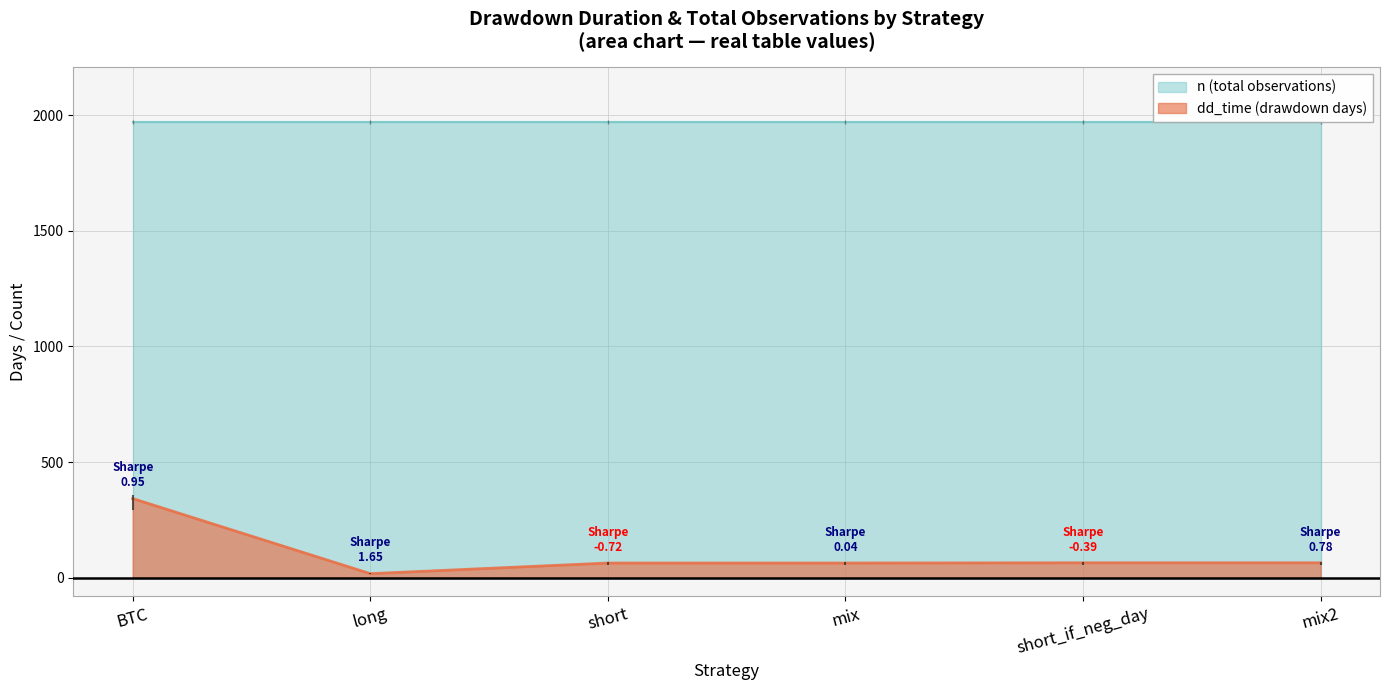

At which label does dd_time (drawdown days) reach its peak?

BTC